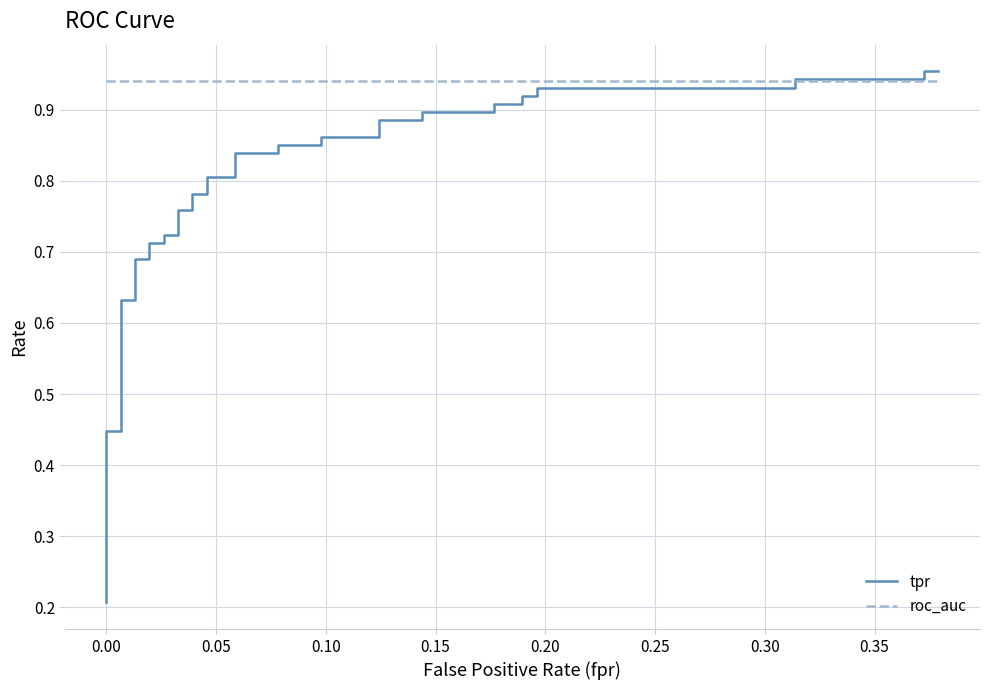

How many lines are shown in the chart?

2